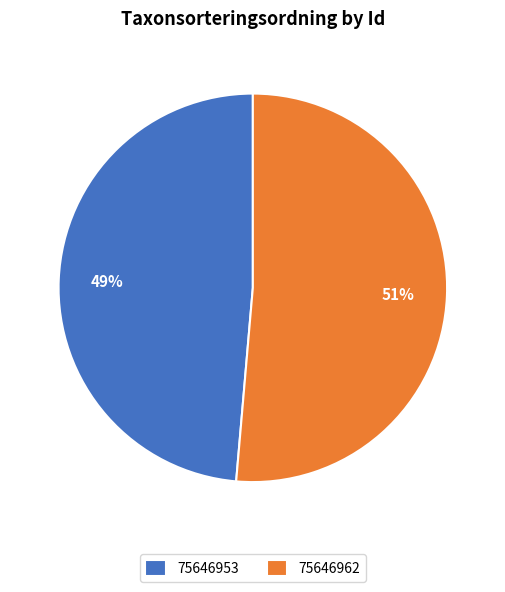

To the nearest percent, what portion does 75646962 represent?

51%